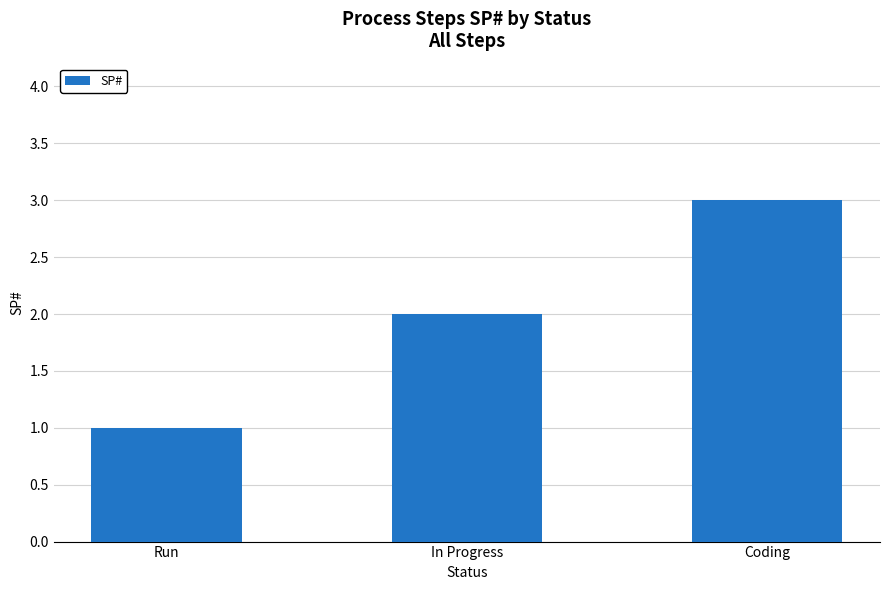

List the labels in order of value, smallest first.

Run, In Progress, Coding